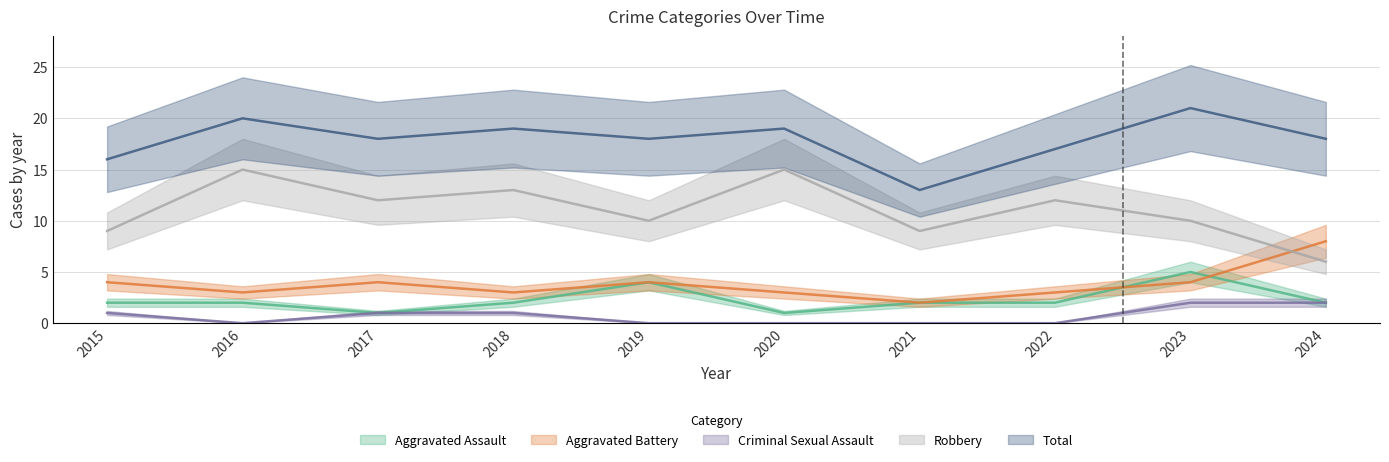

True or false: Aggravated Battery and Criminal Sexual Assault cross at least once.

False